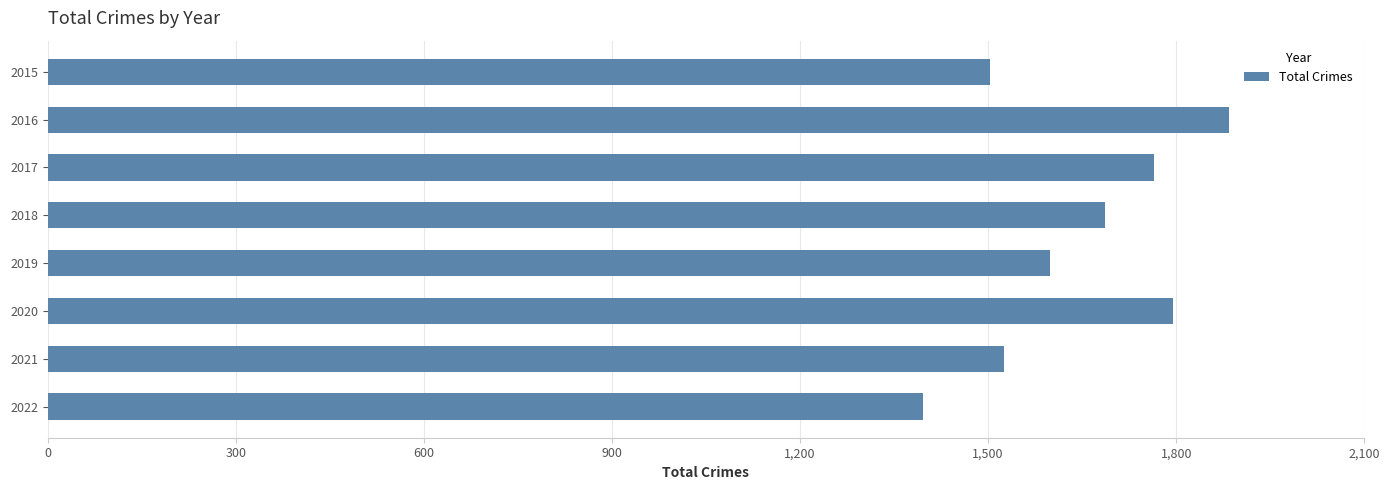

What is the ratio of the value at 2021 to the value at 2019?

1.0